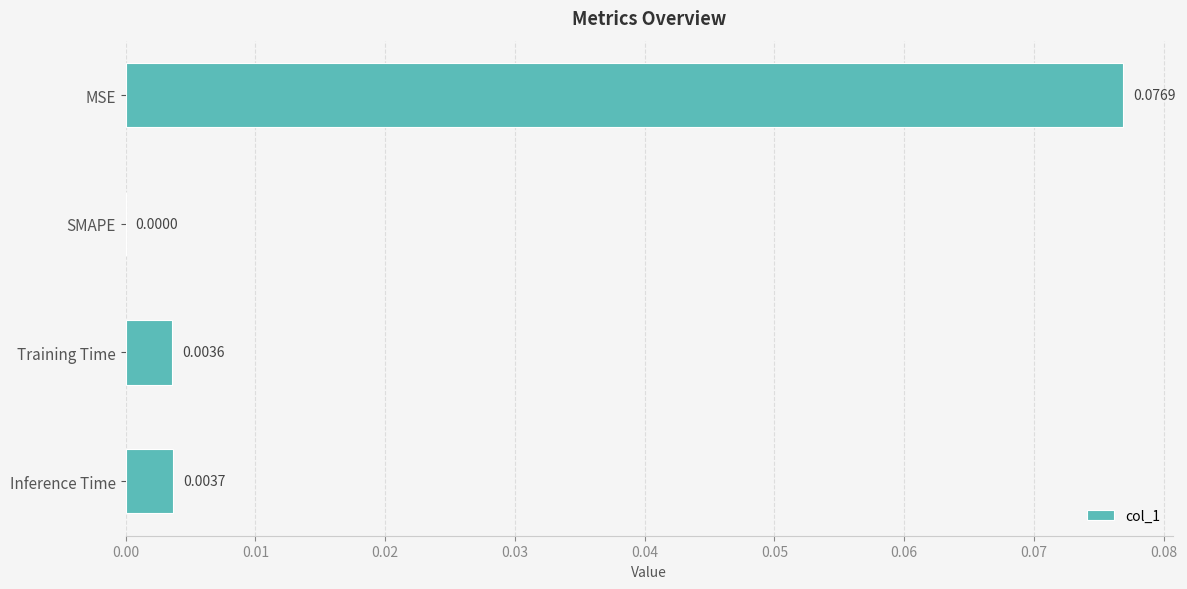

Between MSE and Inference Time, which is larger?

MSE